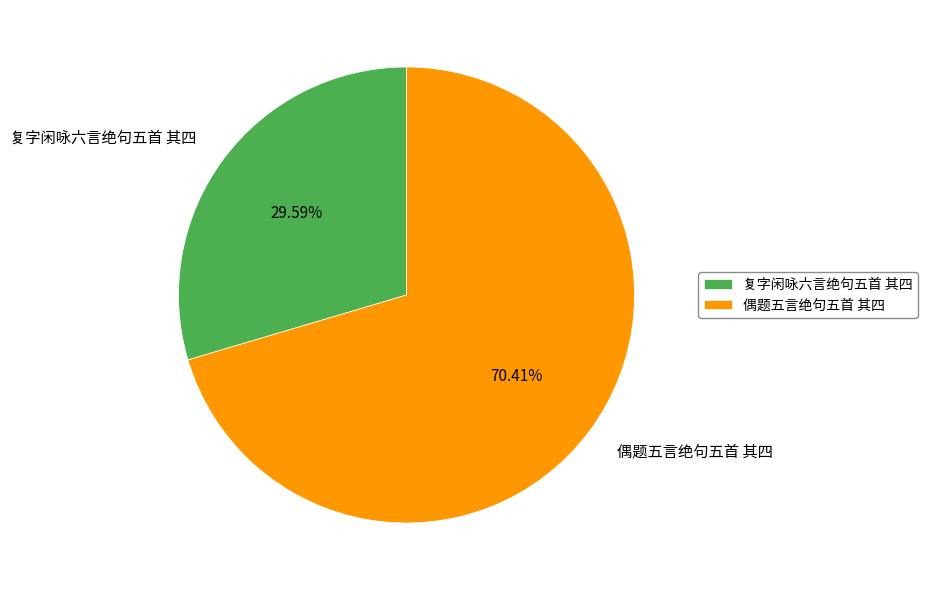

Does any single category account for the majority?

Yes